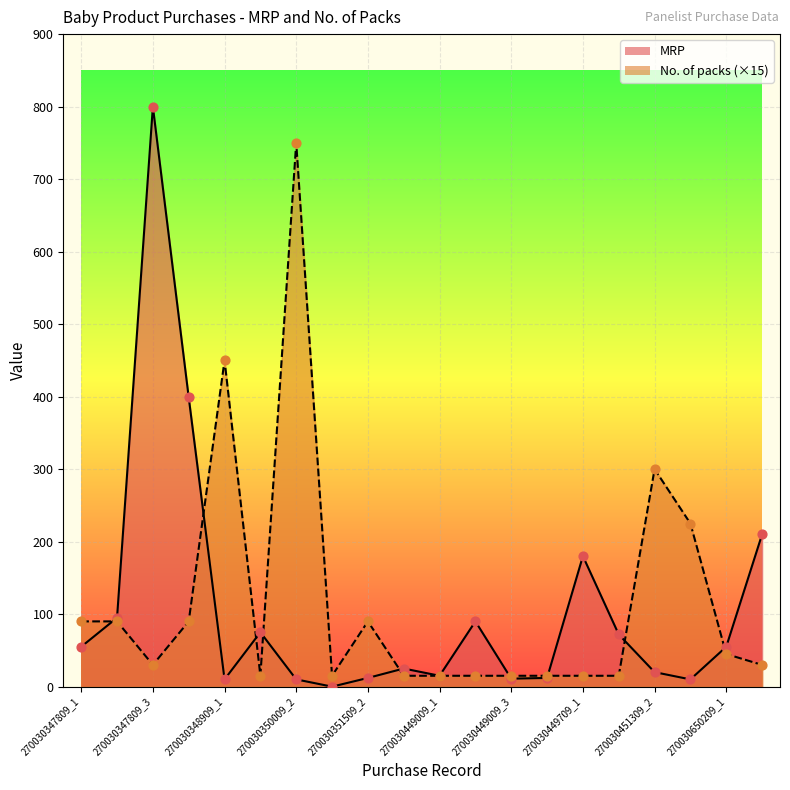

What are all the series names shown in the legend?

MRP, No. of packs (×15)